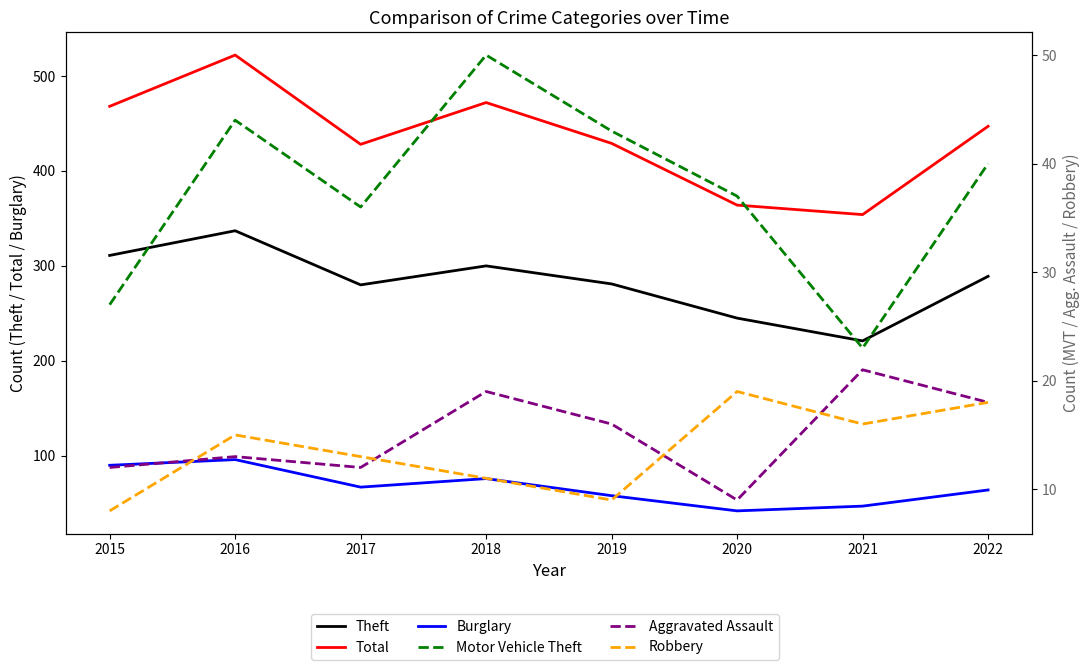

What is the minimum value for Burglary?

42